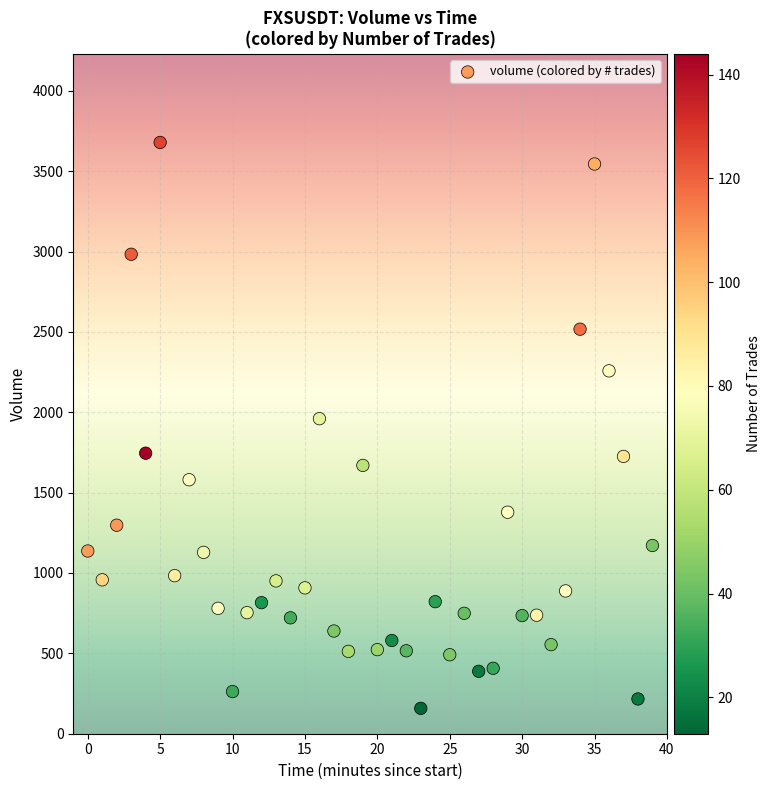

What is the range of Y values (max minus min)?

3521.0